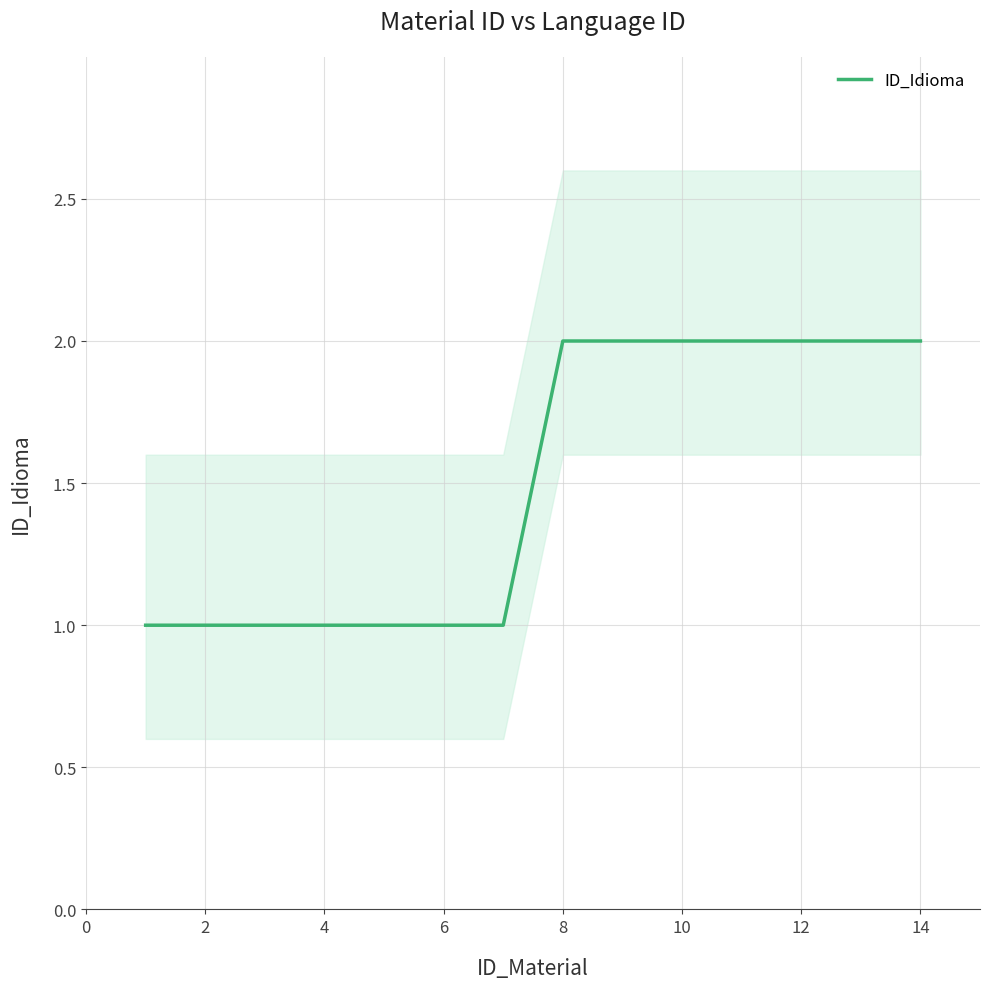

True or false: the data has more than 0 interior local peaks.

False